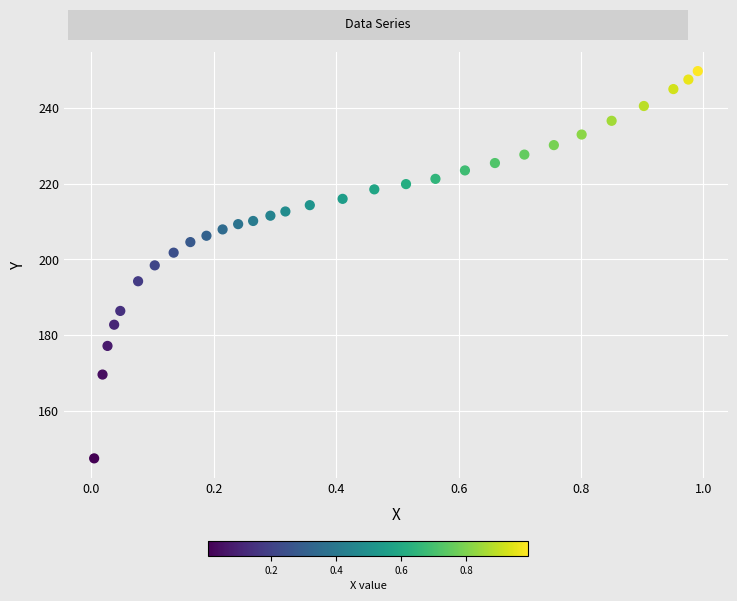

What is the range of X values (max minus min)?

1.0